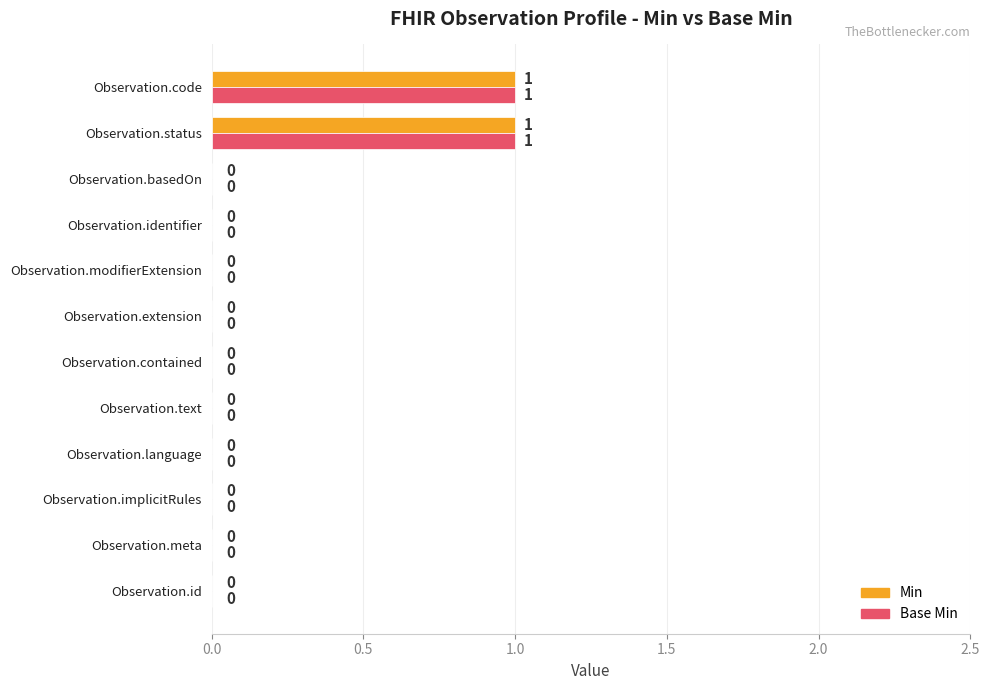

What are all the series names shown in the legend?

Min, Base Min